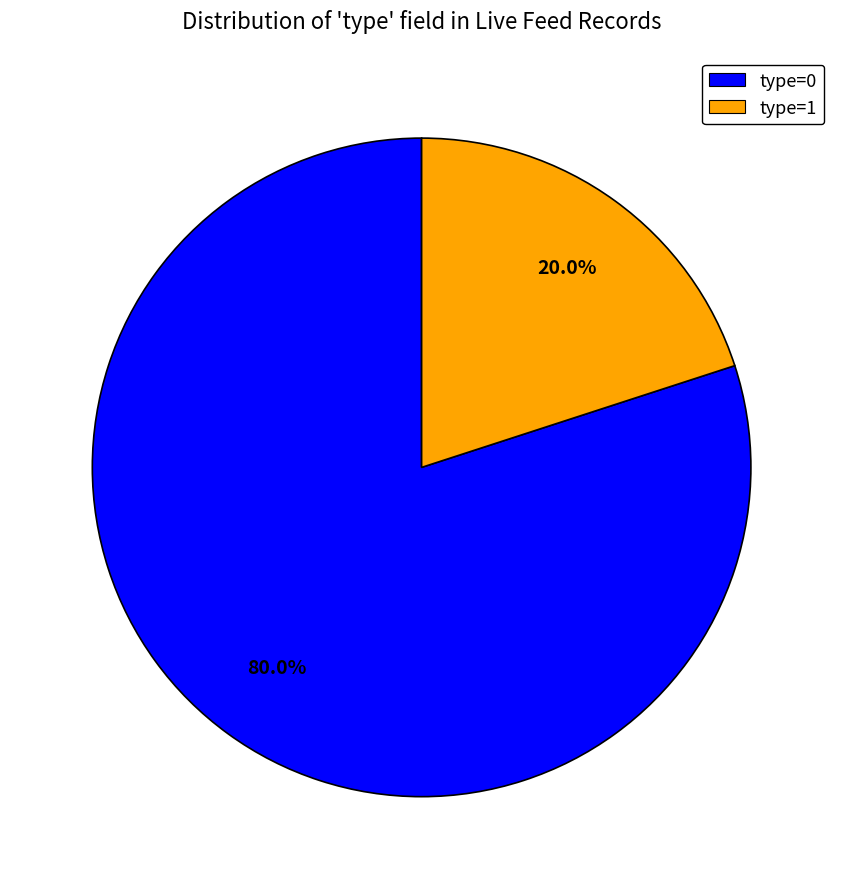

Is there a majority slice in this chart?

Yes